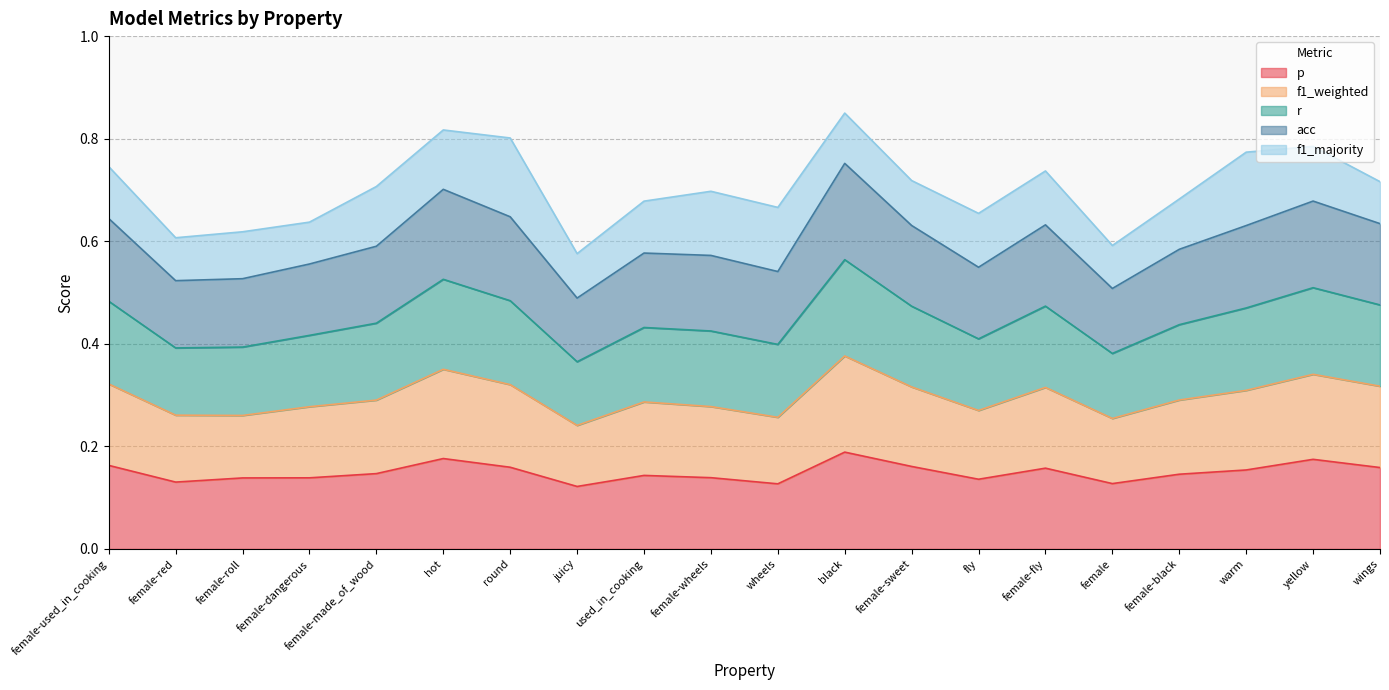

Which category has the lowest value across all series?

juicy